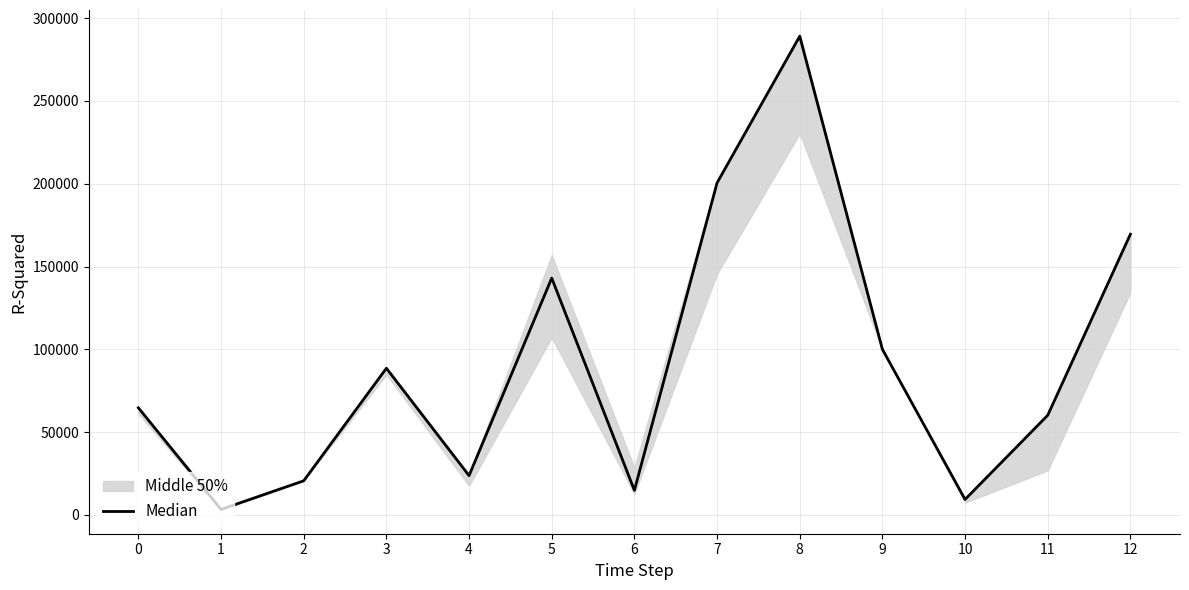

What is the approximate value at 7?

200530